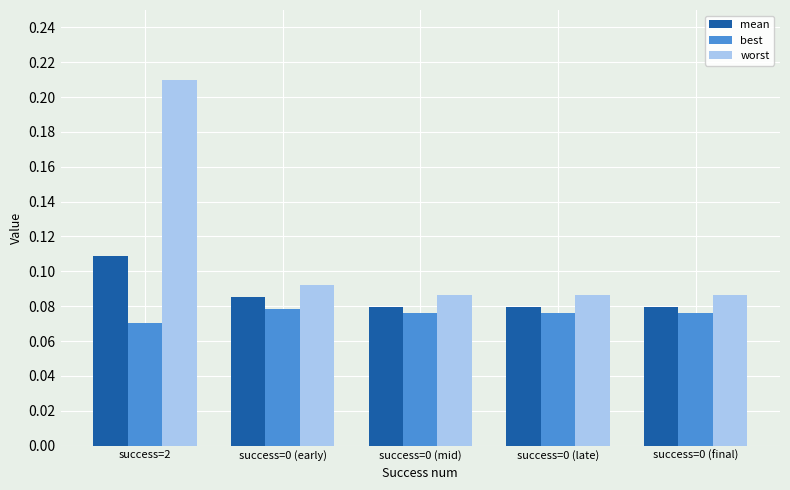

Which series has the widest spread of values?

worst